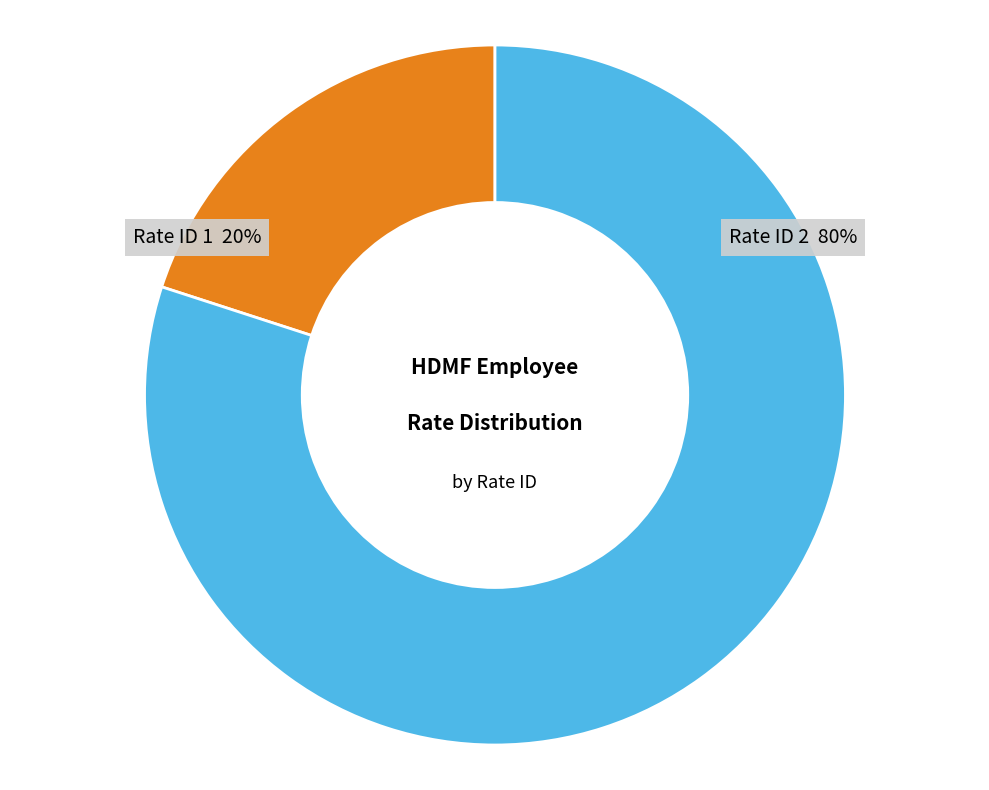

True or false: Rate ID 1 accounts for 15% of the total.

False